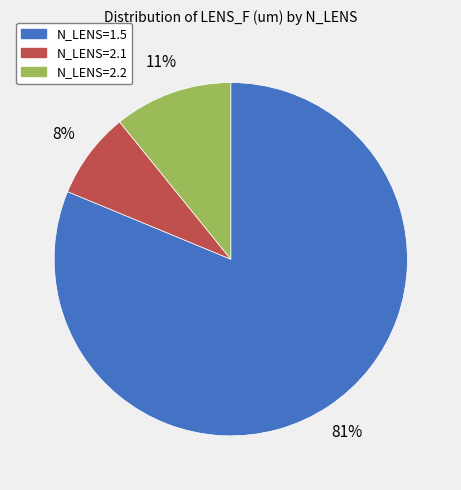

The N_LENS=2.1 slice represents 8% of the pie. True or false?

True